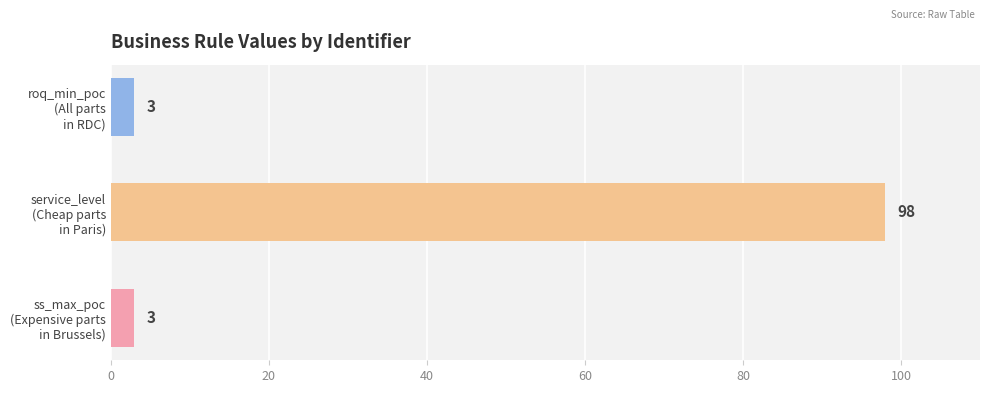

What is the average value?

35